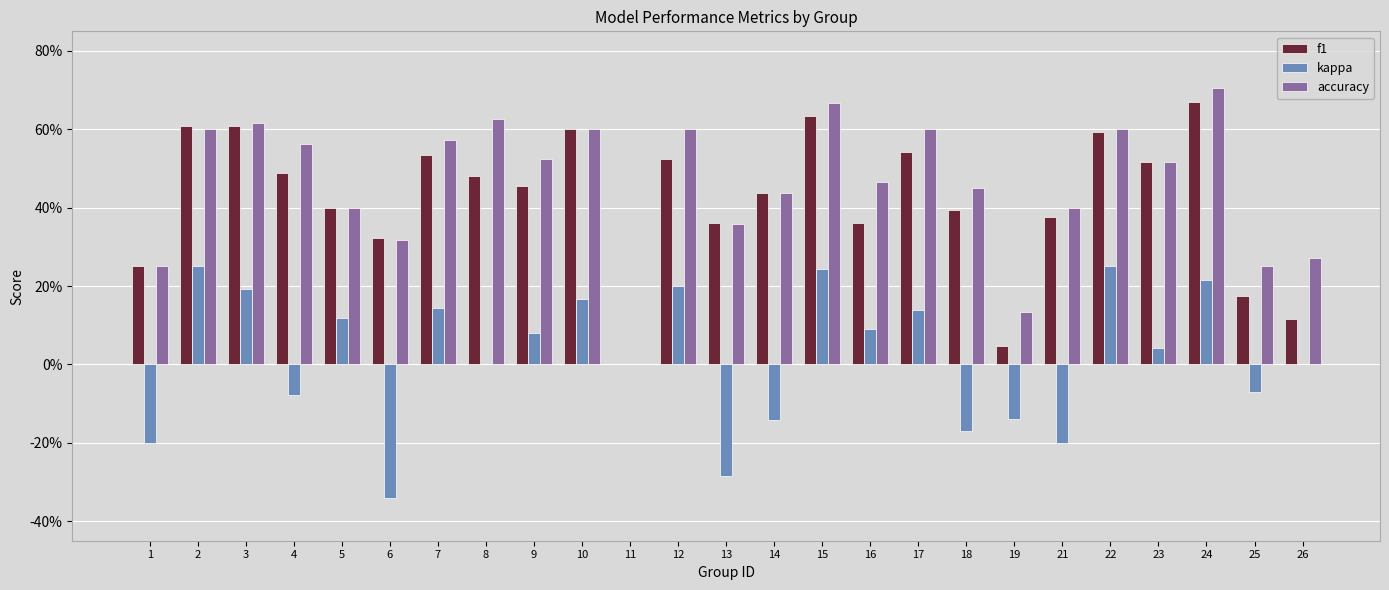

Which series has the largest total across all categories?

accuracy